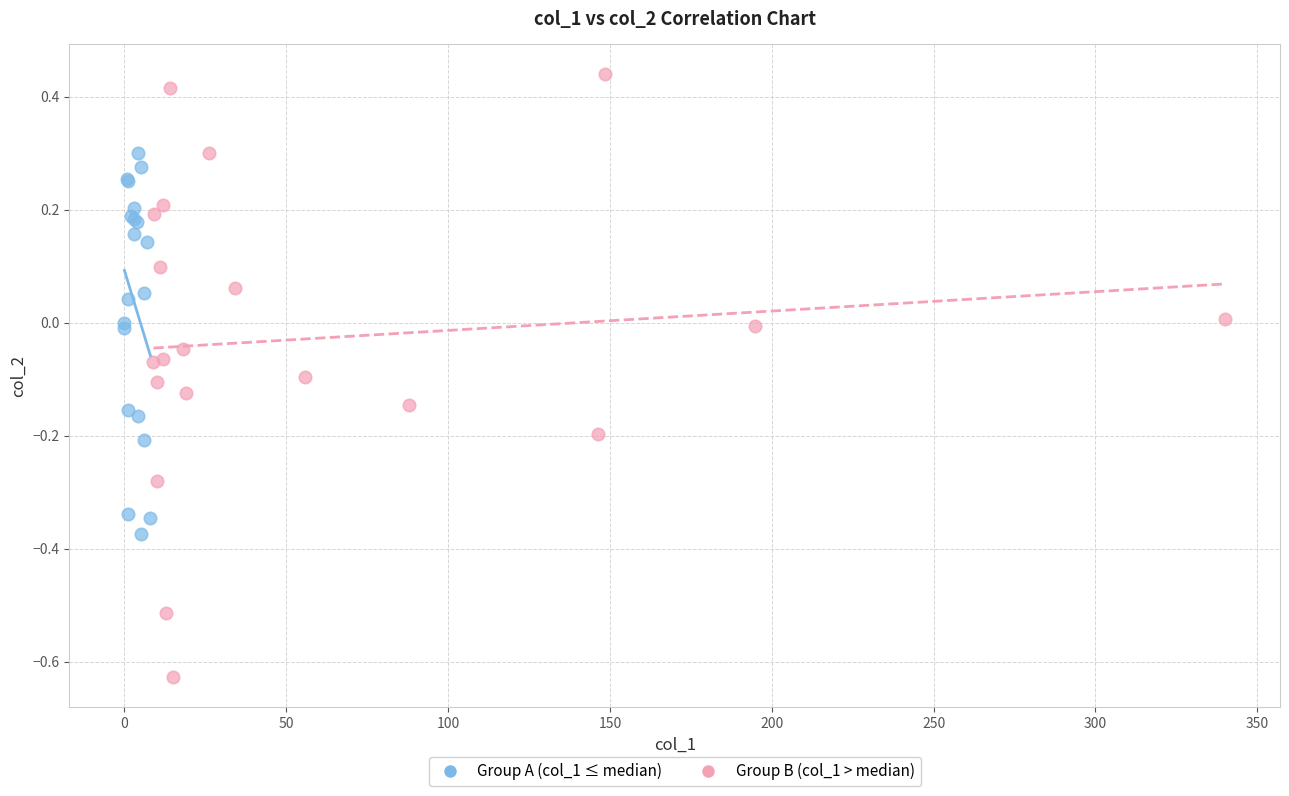

Which series has the largest Y range (max minus min)?

Group B (col_1 > median)